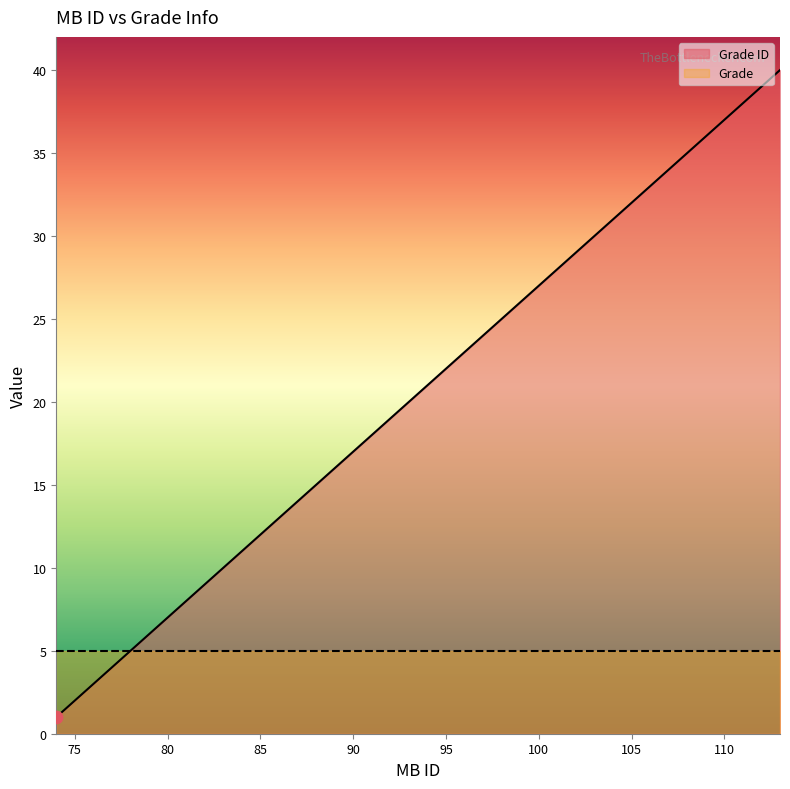

Approximately how many times larger is the value at 109 compared to 100?

1.3